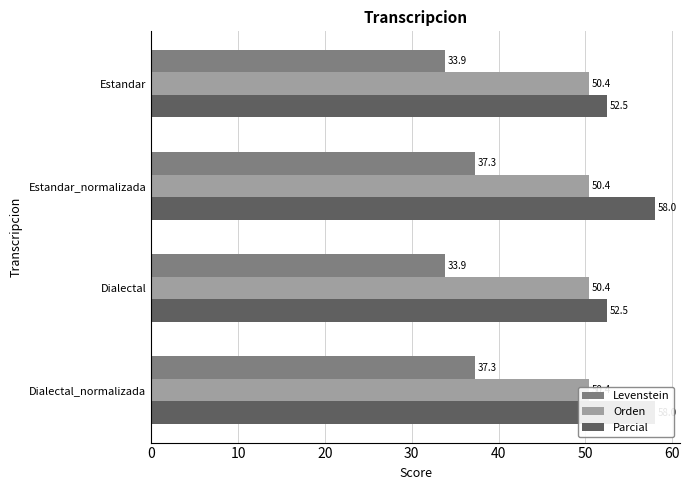

Reading left to right, transcribe all the data shown in this chart.

Levenstein: 33.9	37.3	33.9	37.3
Orden: 0.2	0.2	0.2	0.2
Parcial: 52.5	58.0	52.5	58.0